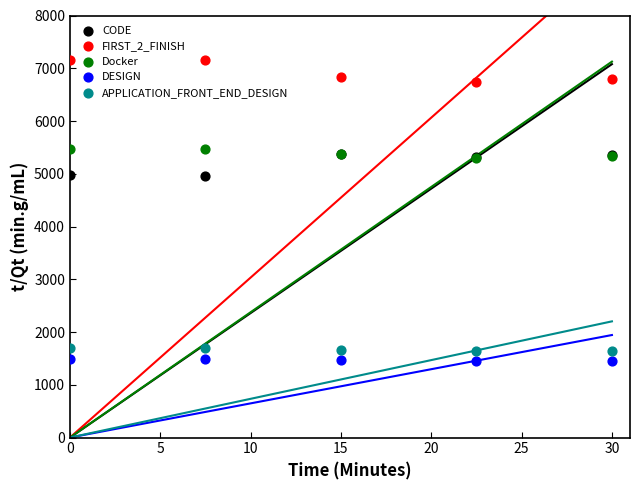

At how many categories does at least one series exceed 3032?

5